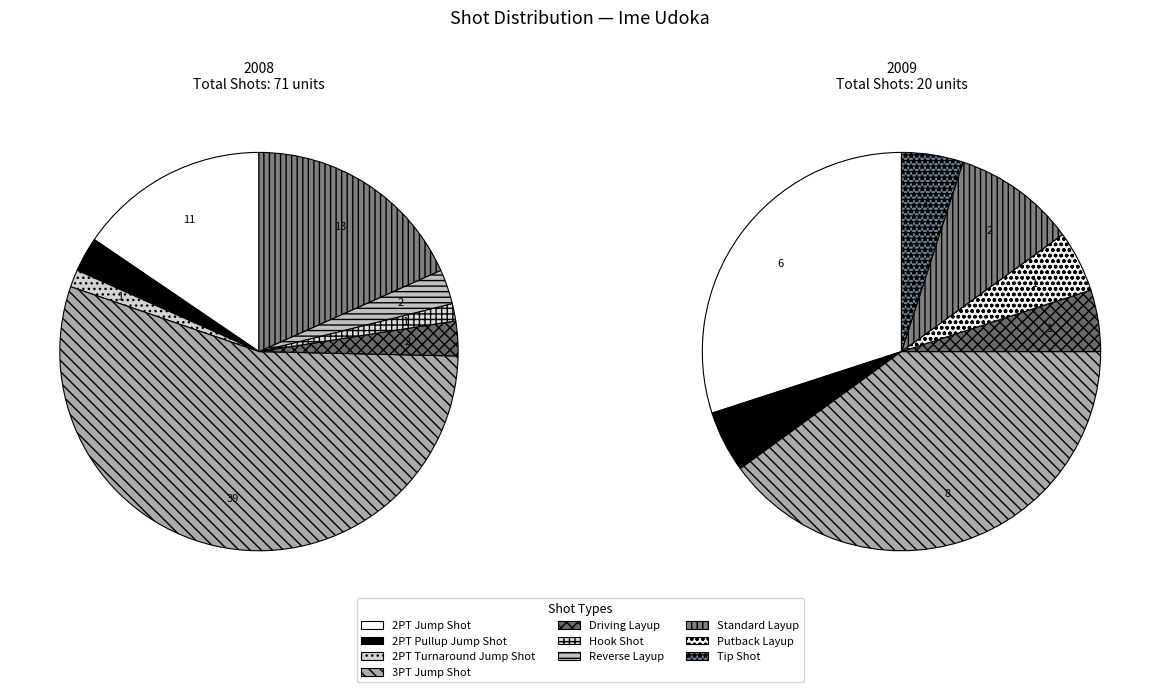

The Standard Layup slice represents 22% of the pie. True or false?

False